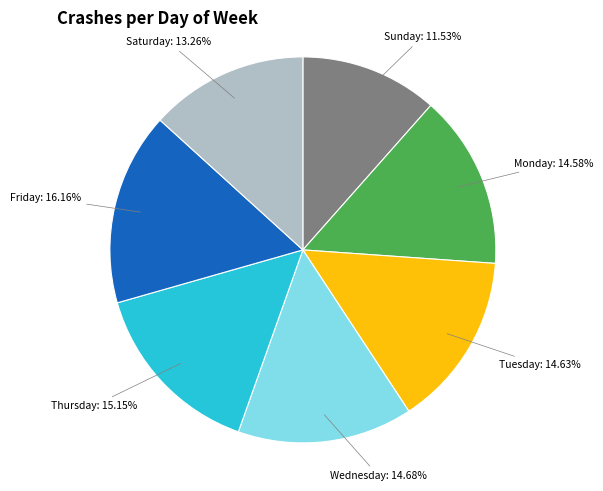

Is there a majority slice in this chart?

No